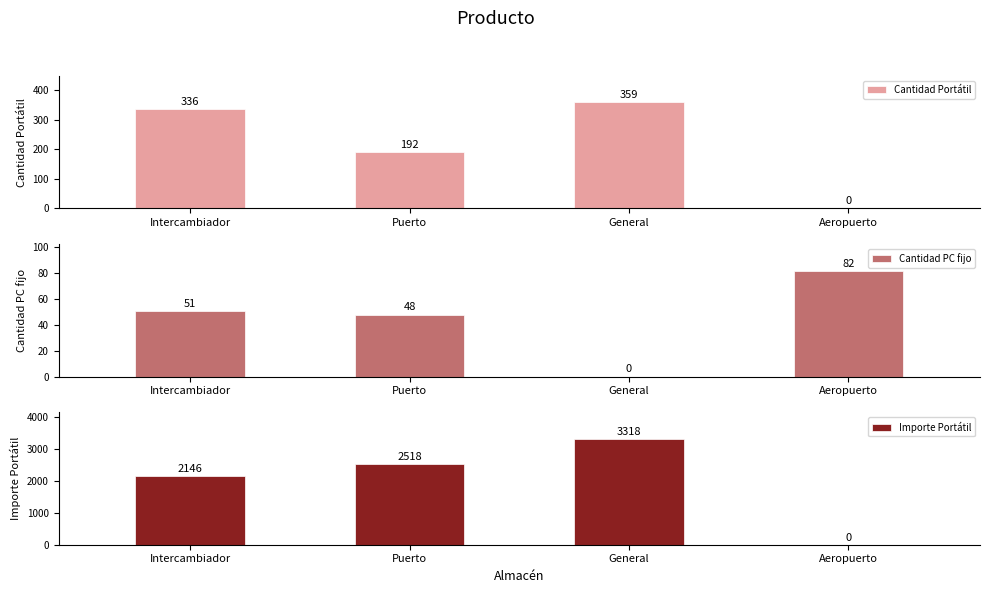

What is the label of the 2nd bar from the left?

Puerto